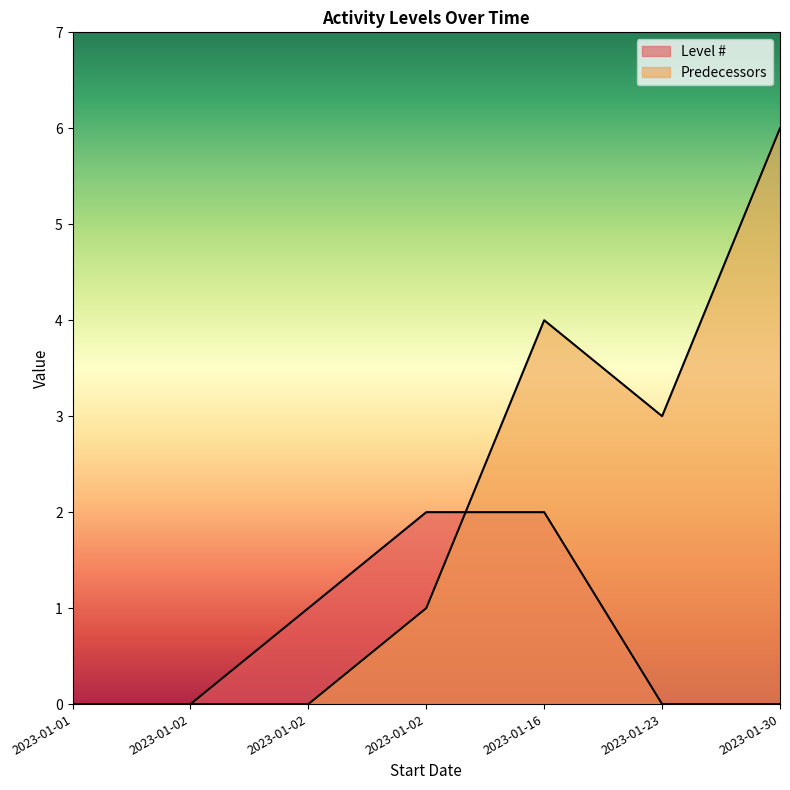

List the series in order of their overall mean, lowest first.

Level #, Predecessors